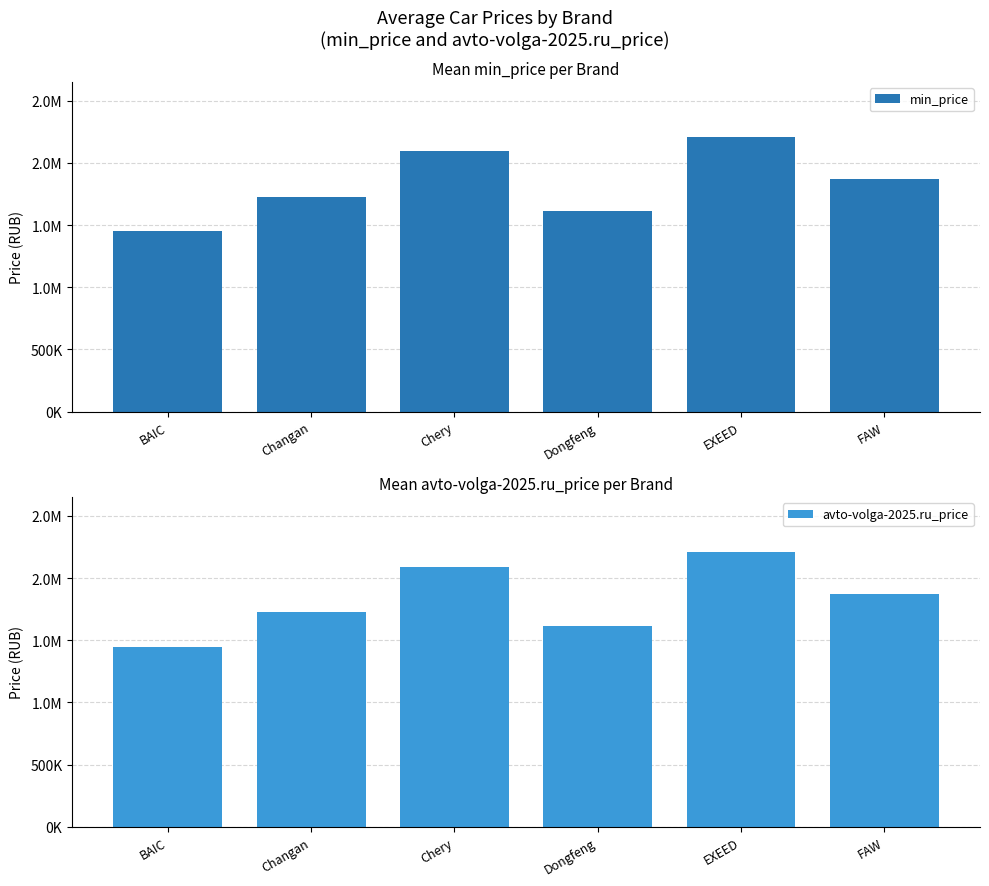

At Dongfeng, list the series in order from largest to smallest.

min_price, avto-volga-2025.ru_price